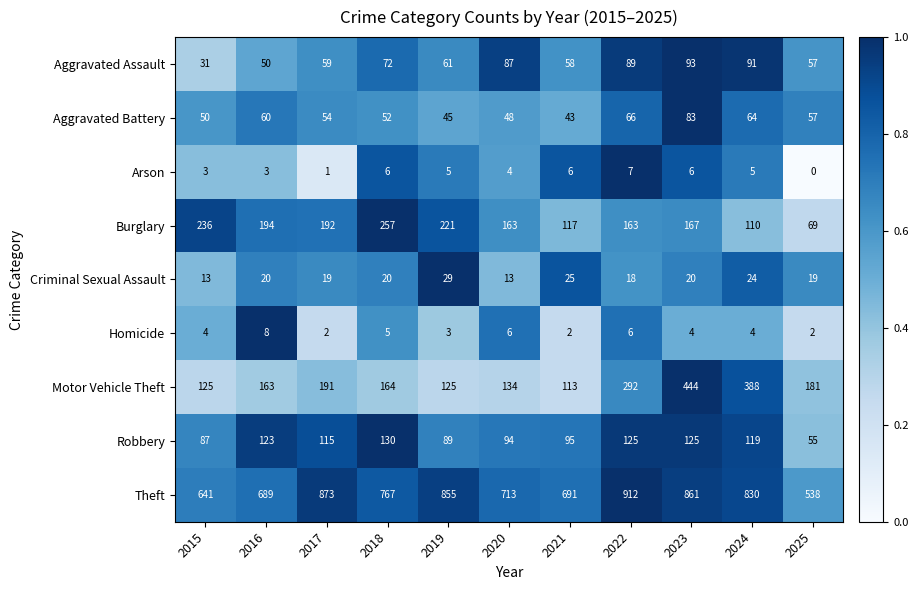

True or false: Robbery has a value of 87 at 2015.

True